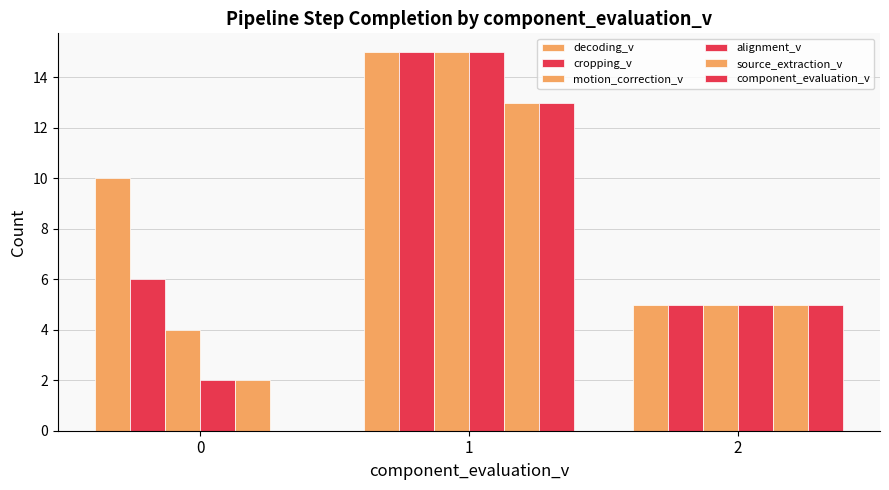

How many distinct data groups are displayed?

6